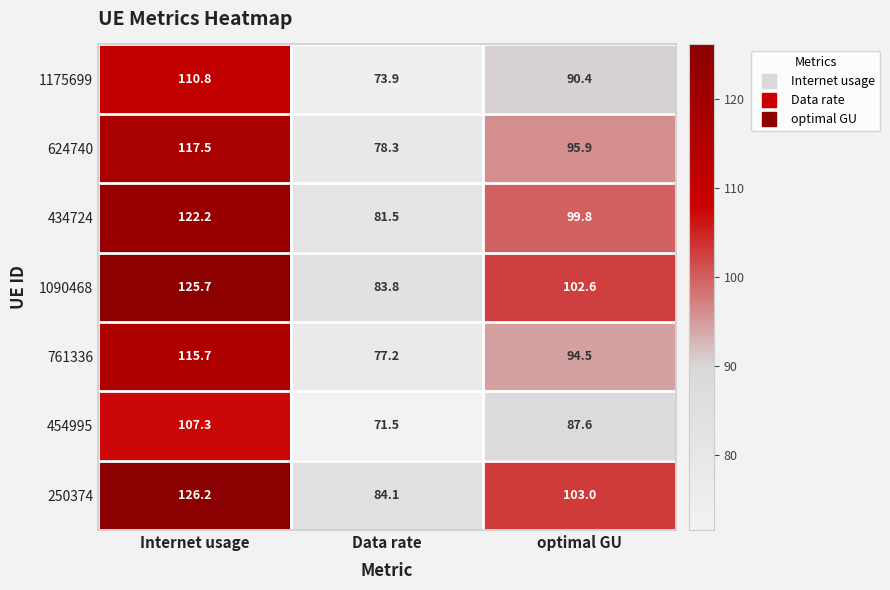

Reading left to right, list all the values displayed in this chart.

1175699: Internet usage=110.8	Data rate=73.9	optimal GU=90.4
624740: Internet usage=117.5	Data rate=78.3	optimal GU=95.9
434724: Internet usage=122.2	Data rate=81.5	optimal GU=99.8
1090468: Internet usage=125.7	Data rate=83.8	optimal GU=102.6
761336: Internet usage=115.7	Data rate=77.2	optimal GU=94.5
454995: Internet usage=107.3	Data rate=71.5	optimal GU=87.6
250374: Internet usage=126.2	Data rate=84.1	optimal GU=103.0